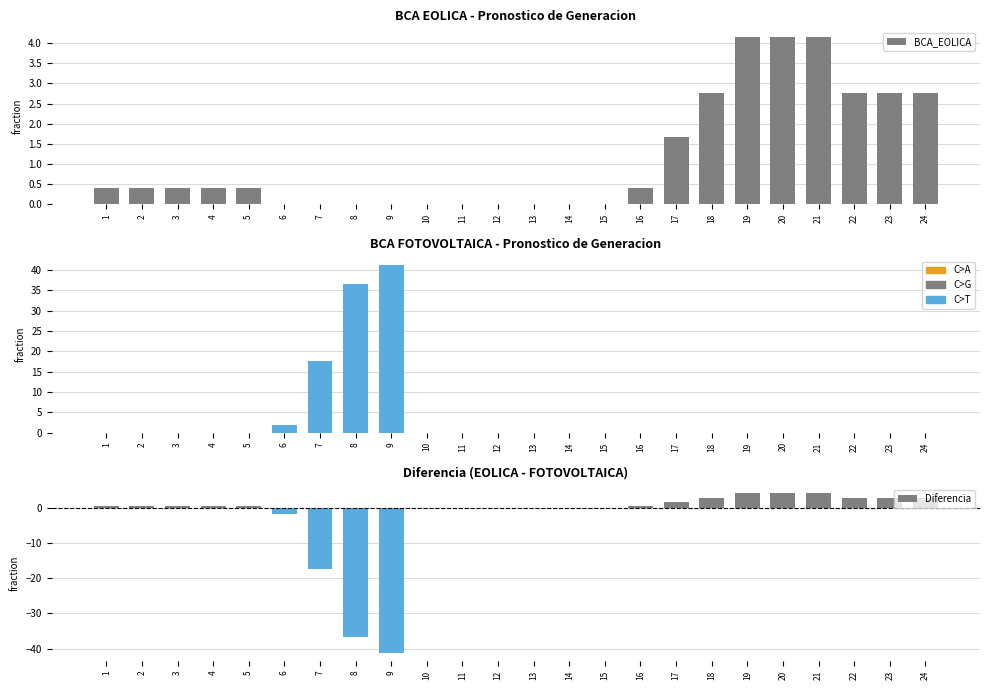

What is the greatest value displayed?

41.2